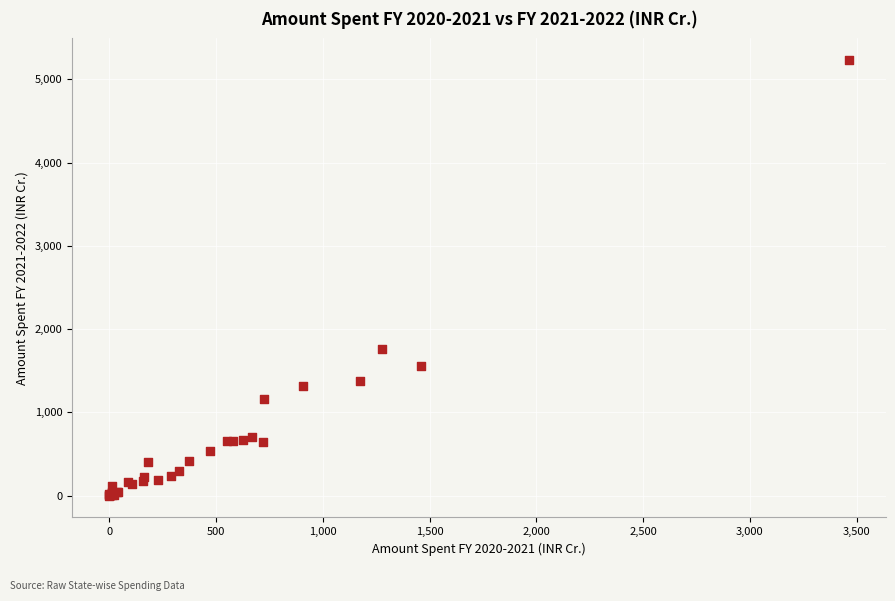

What Y value in the scatter plot is closest to 2614?

1761.4